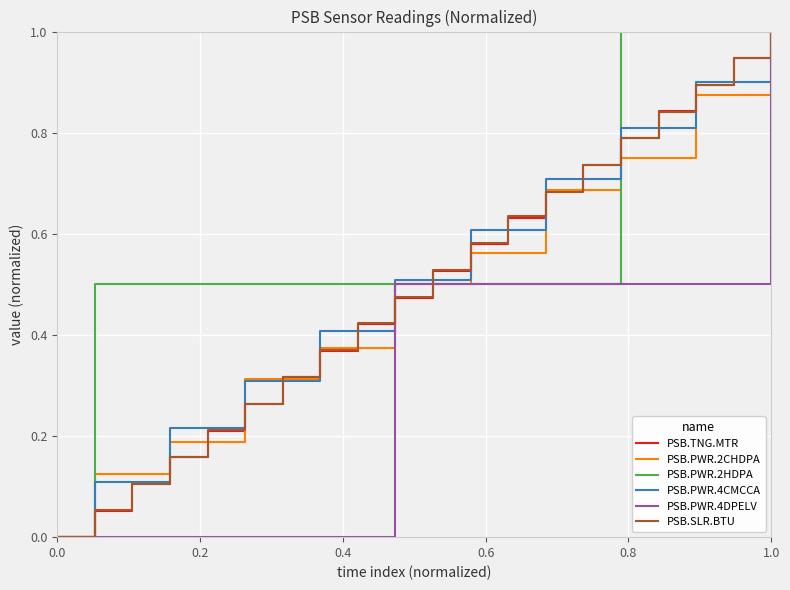

True or false: PSB.PWR.4CMCCA and PSB.TNG.MTR intersect in this chart.

True